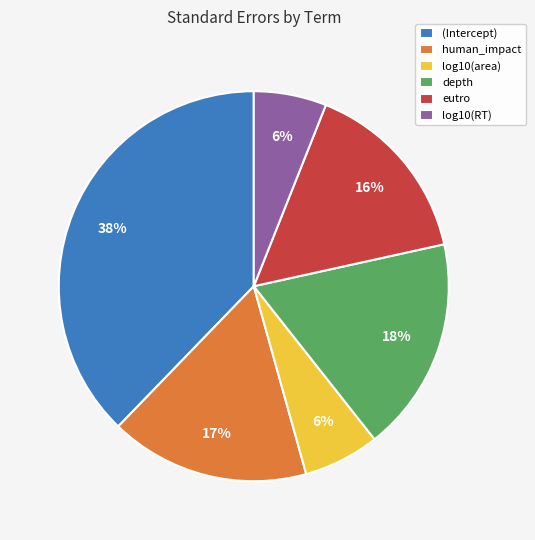

Does depth account for over 50% of the chart?

No